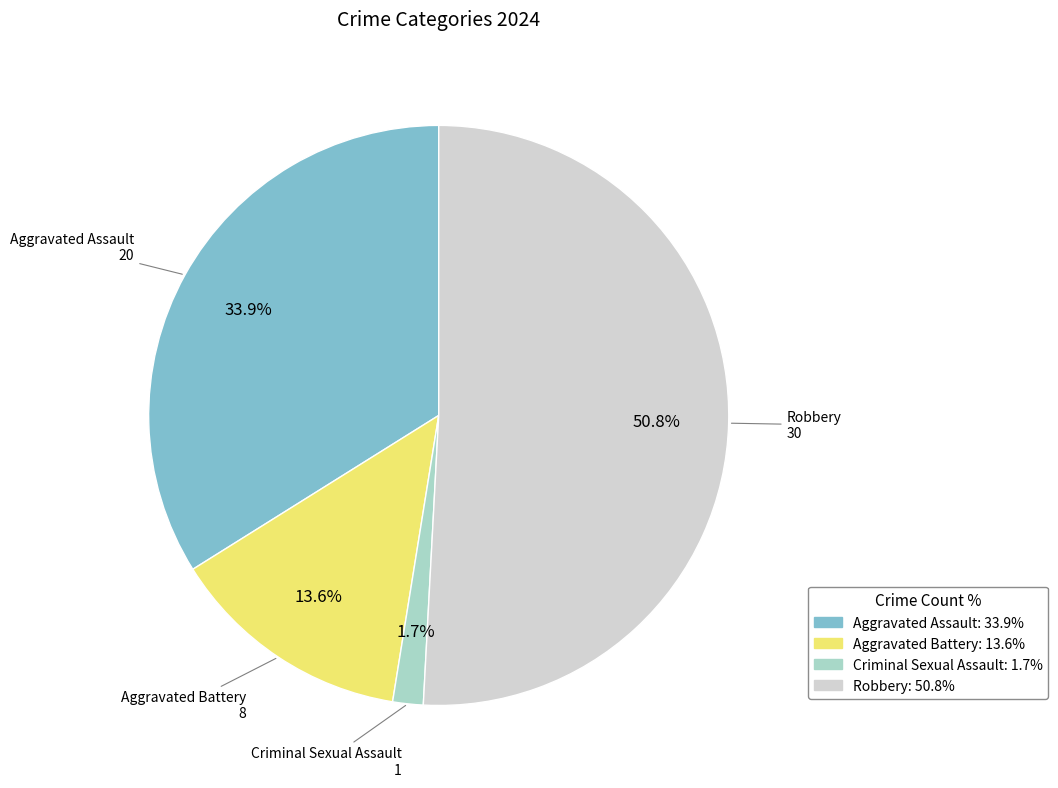

Does Robbery represent more than half of the total?

Yes